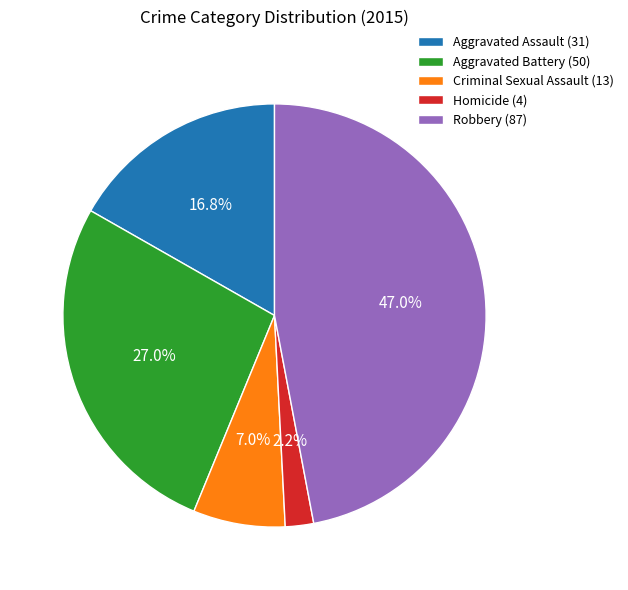

Approximately how many times larger is the value at Robbery (87) compared to Criminal Sexual Assault (13)?

6.7